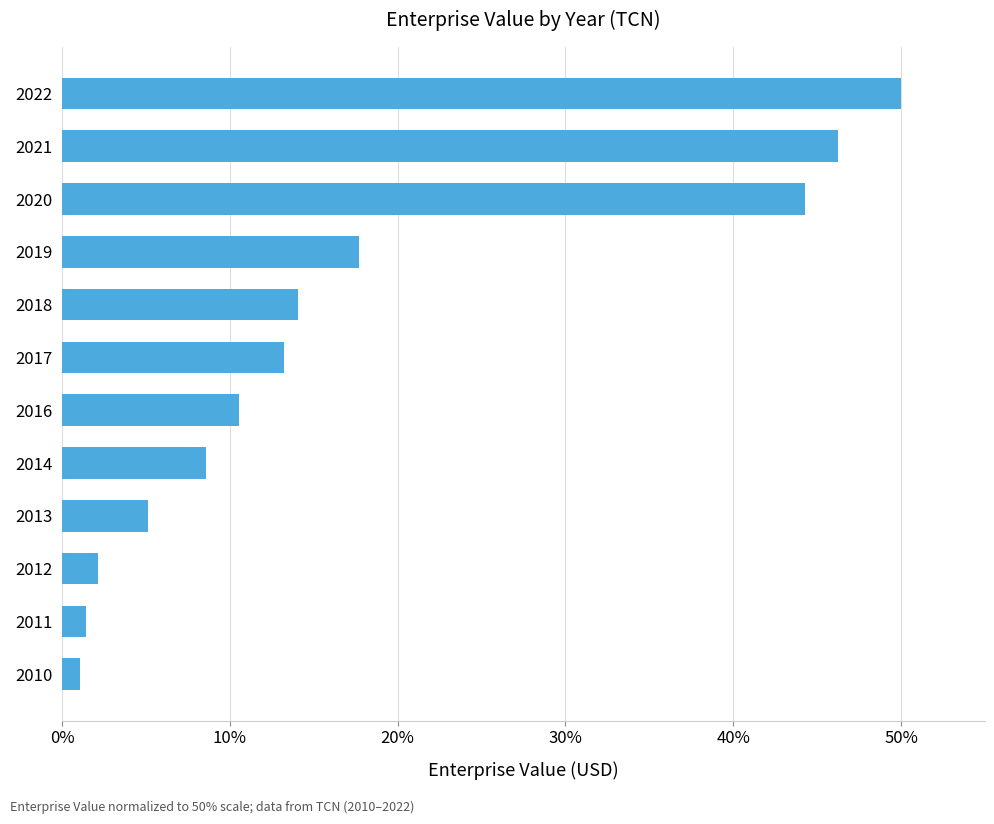

How many data points are less than 13?

6